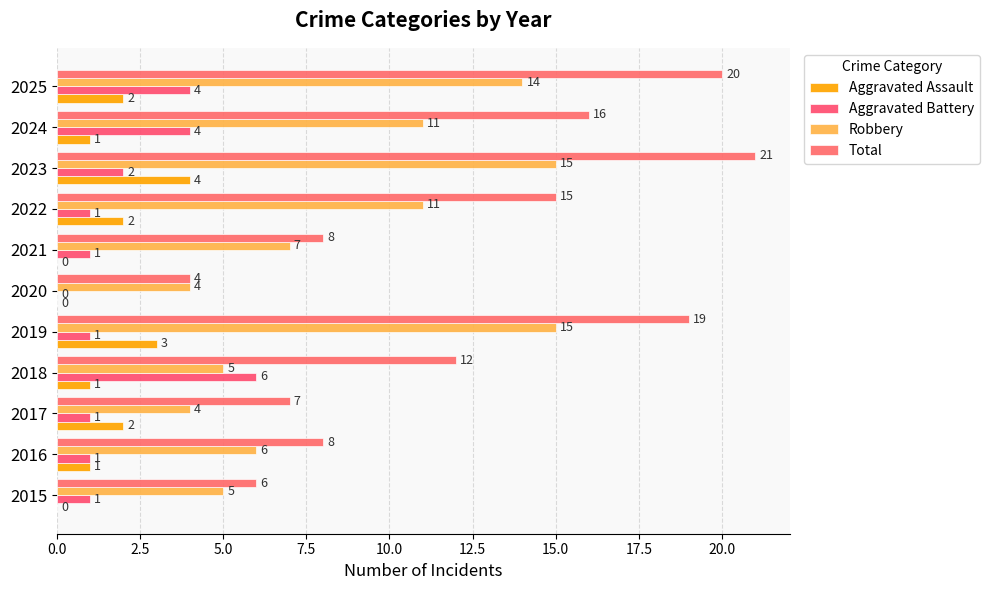

Count the number of categories in the chart.

11